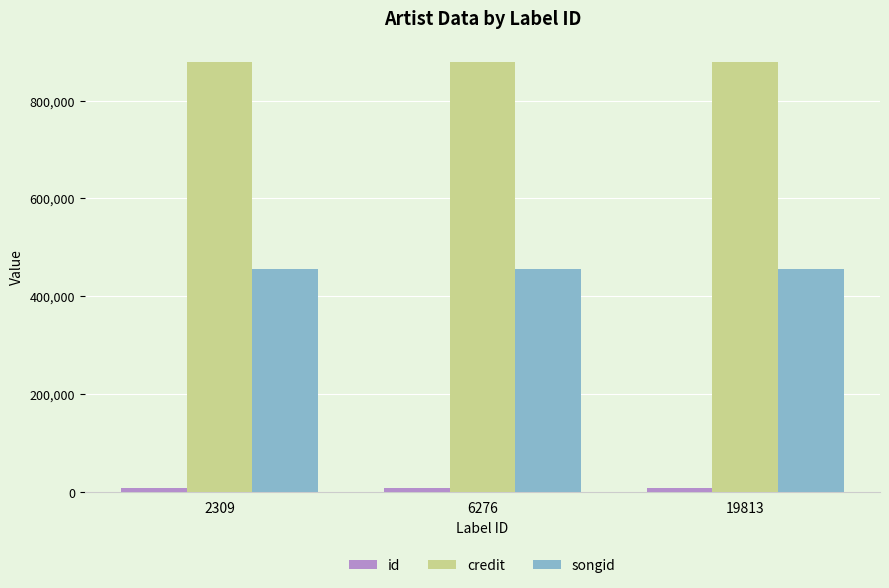

Does the chart contain any negative values?

No